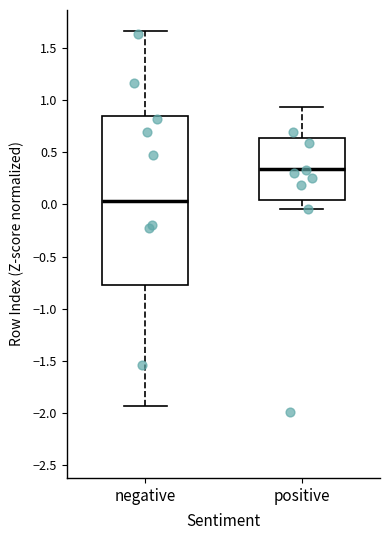

Which box is the tallest, from its lower edge to its upper edge?

negative